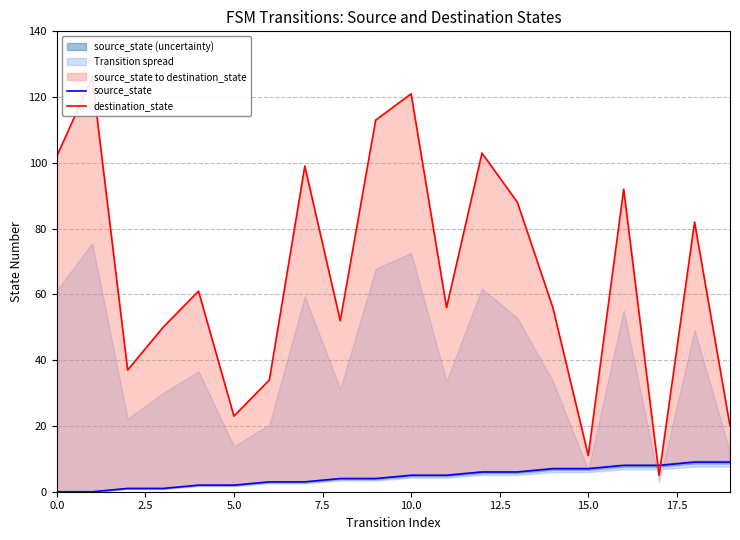

At how many categories does at least one series exceed 20?

17